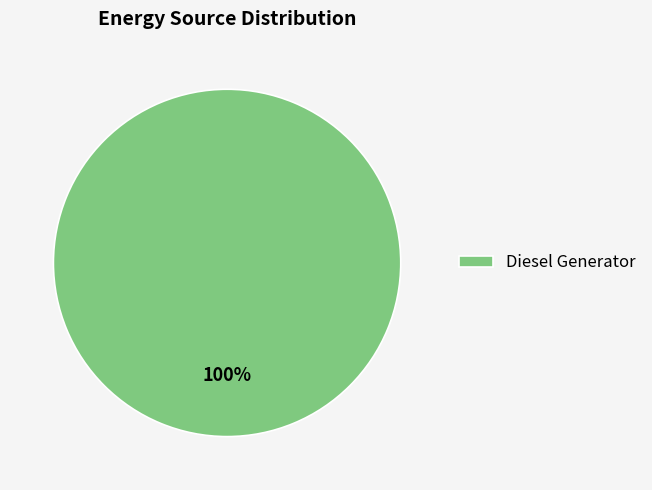

Rank the categories by value from lowest to highest.

Diesel Generator